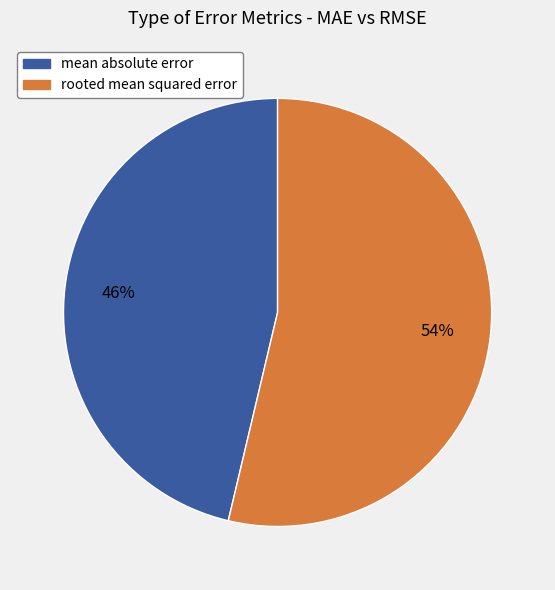

To the nearest percent, what is the average slice percentage?

50%